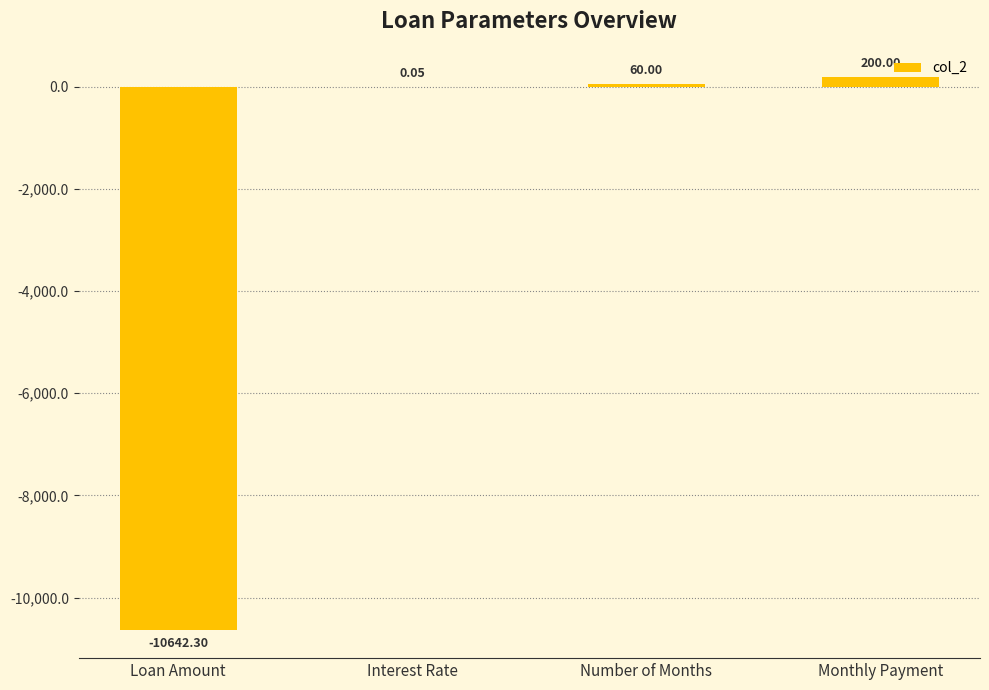

Which category has the highest value across all series?

Monthly Payment